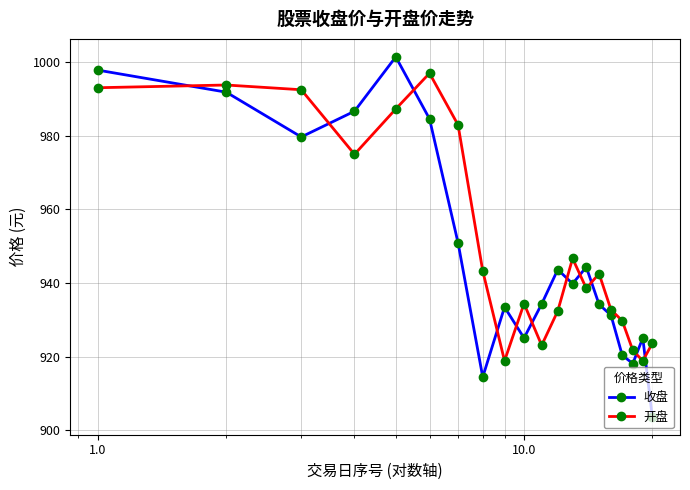

After their last crossing, which series has the higher values: 收盘 or 开盘?

开盘